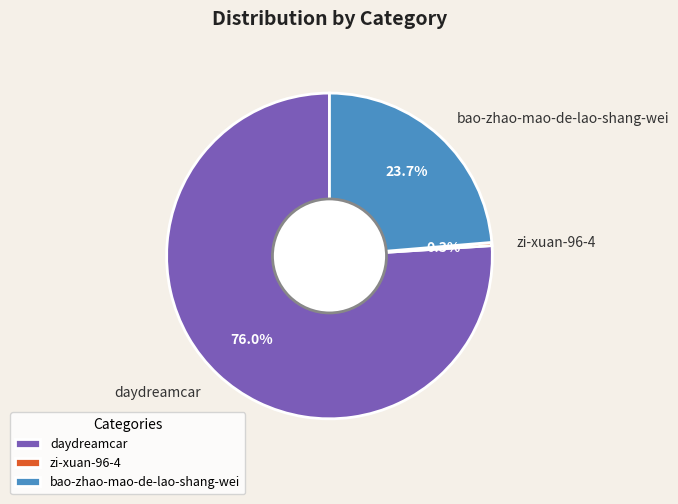

How many slices are in this pie chart?

3